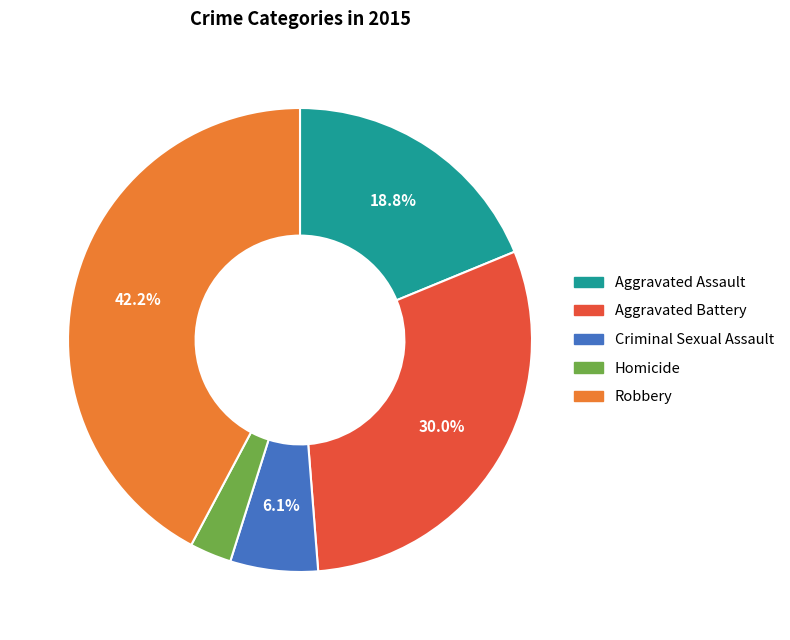

To the nearest percent, what is the combined percentage of Homicide and Robbery?

45%